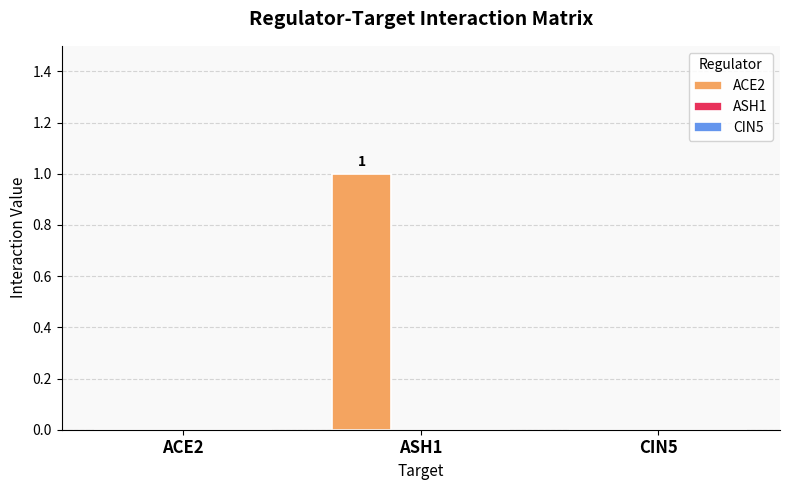

Reading left to right, what are all the values shown in this chart?

ACE2=0	ASH1=1	CIN5=0